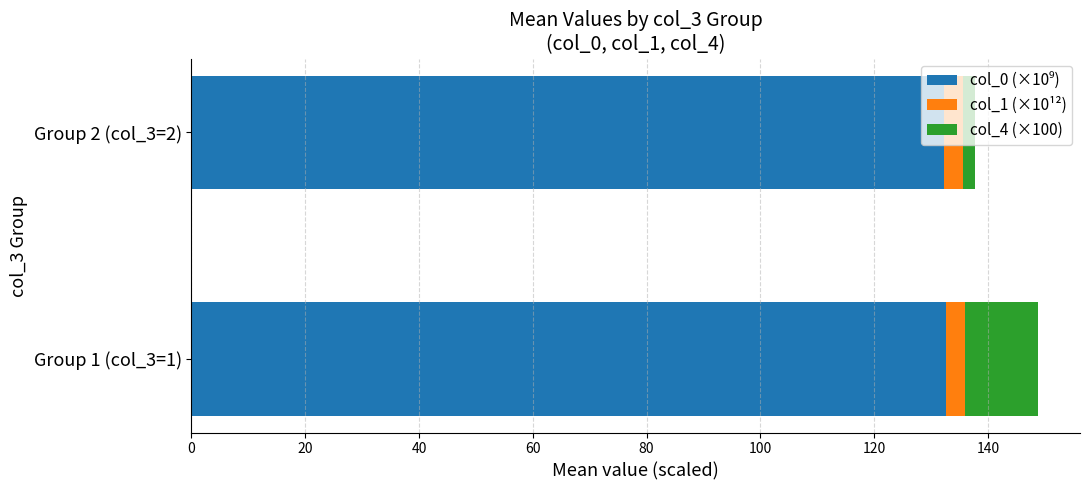

At which category is the sum across all series the highest?

Group 1 (col_3=1)